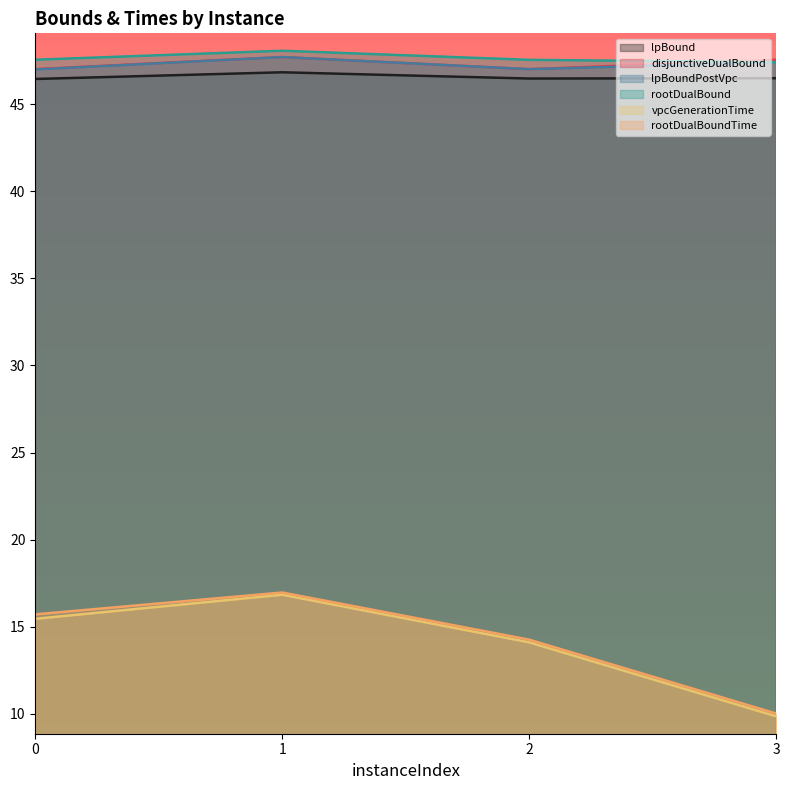

In lpBound, how many points are higher than both neighbors (excluding endpoints)?

1